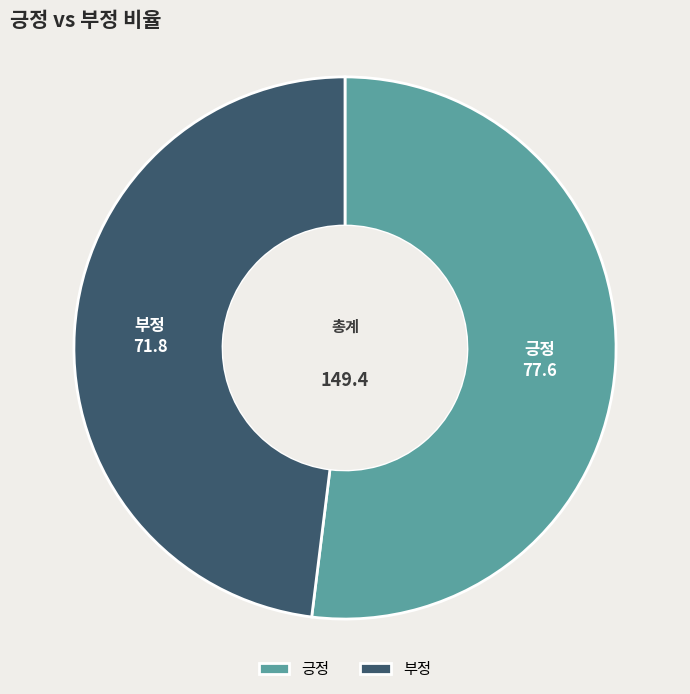

Which category has the smallest portion of the pie?

부정